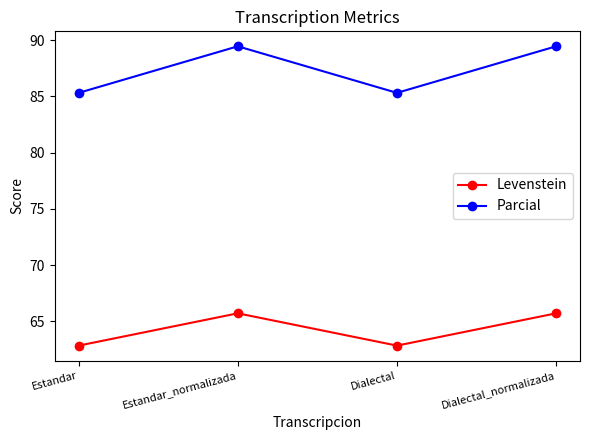

What is the difference between the highest and lowest values at Dialectal?

22.5